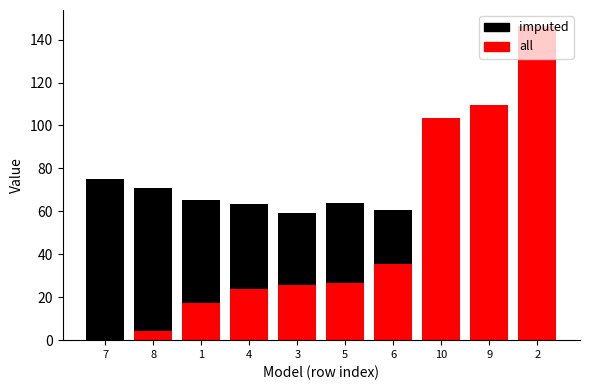

At which label does all reach its peak?

2